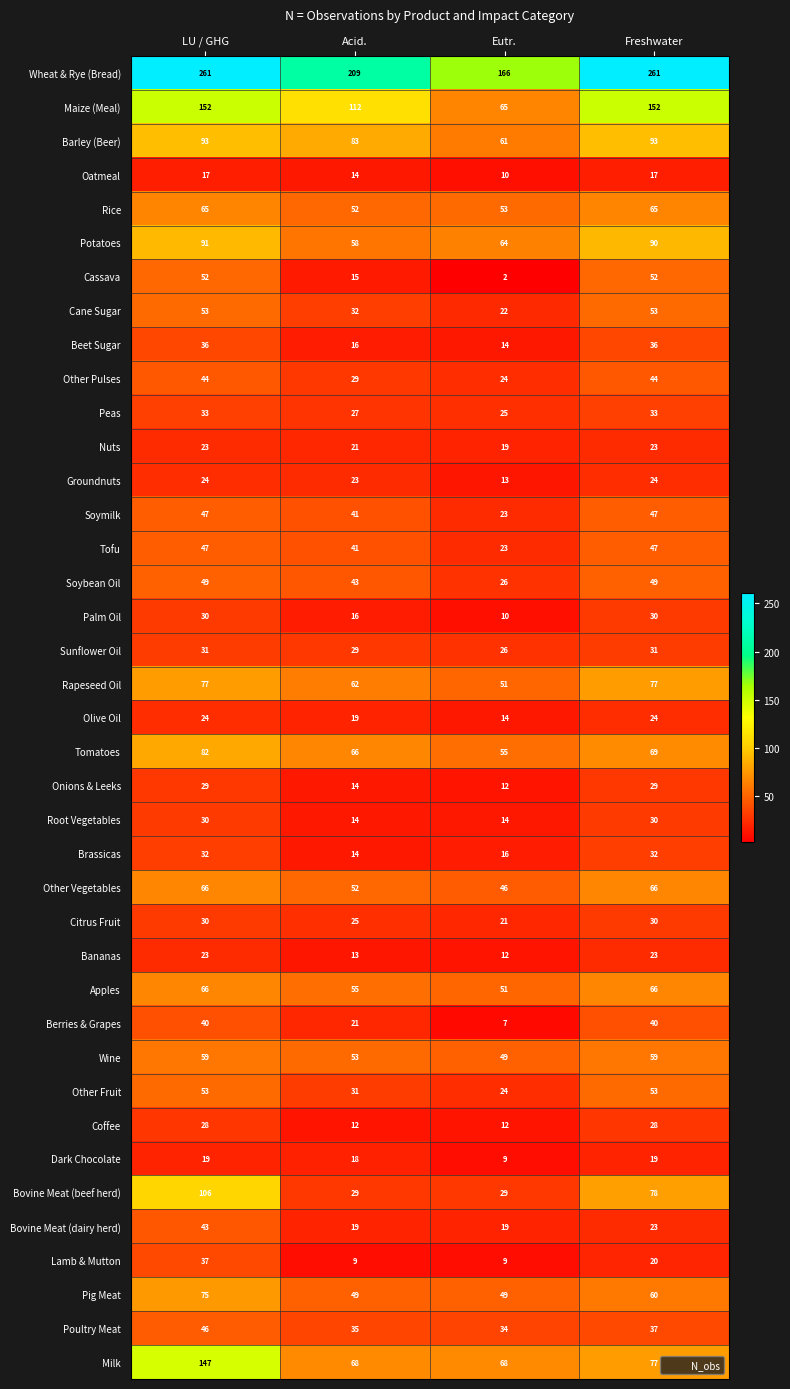

Which series has the widest spread of values?

Wheat & Rye (Bread)